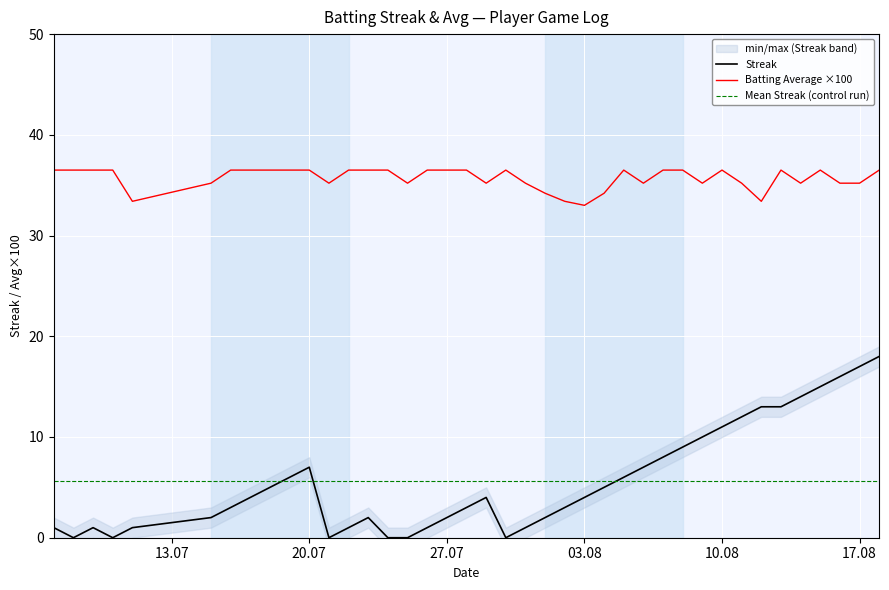

What are all the series names shown in the legend?

Streak, Batting Average ×100, Mean Streak (control run)